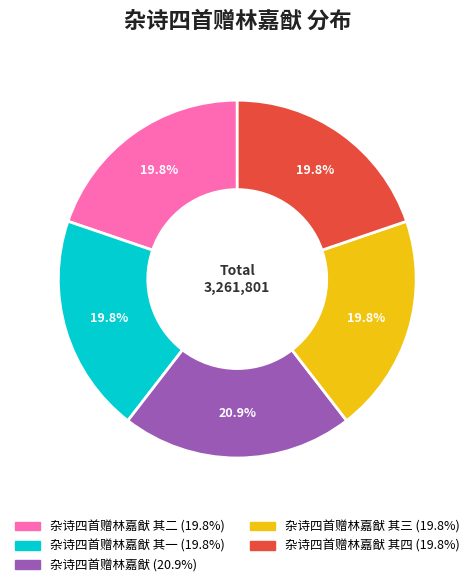

Does any single category account for the majority?

No